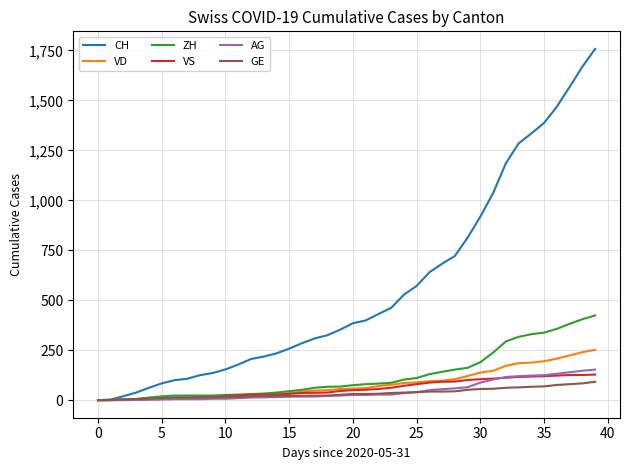

Which series has the widest spread of values?

CH